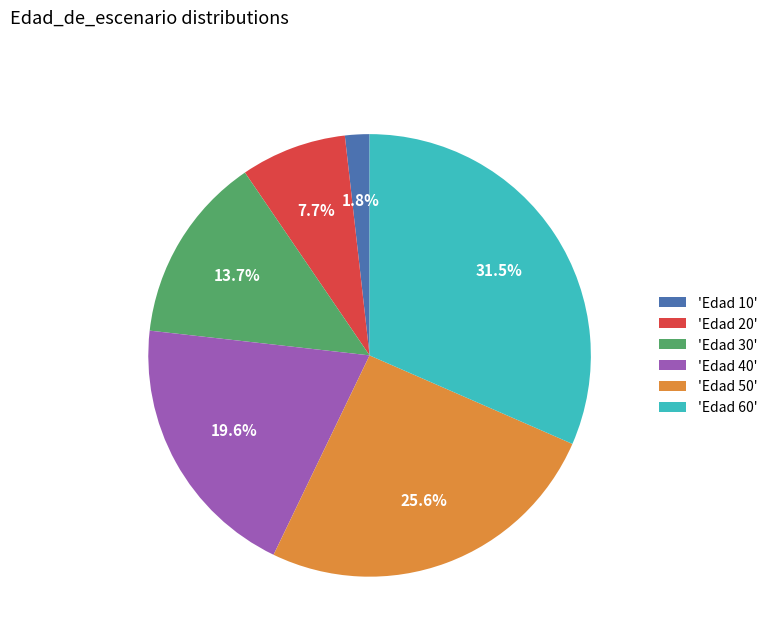

What is the total percentage of 'Edad 10' and 'Edad 60'?

33.3%